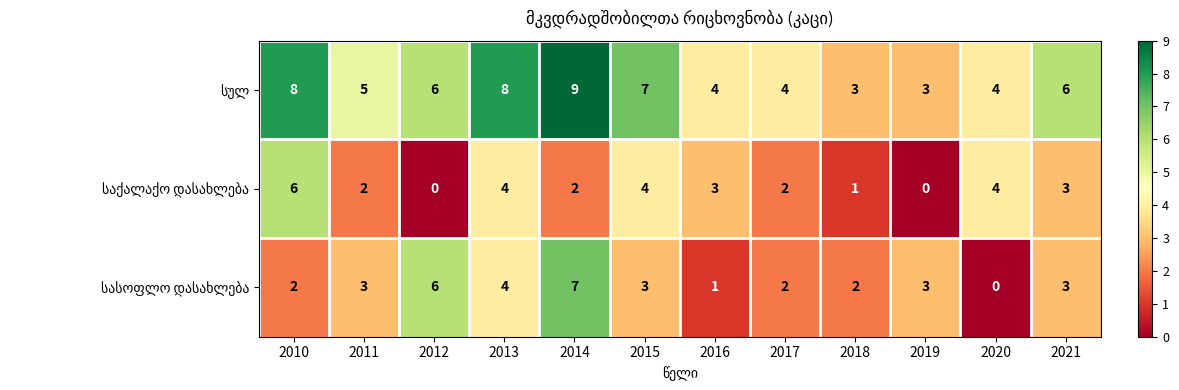

Which label corresponds to the largest value in the chart?

2014